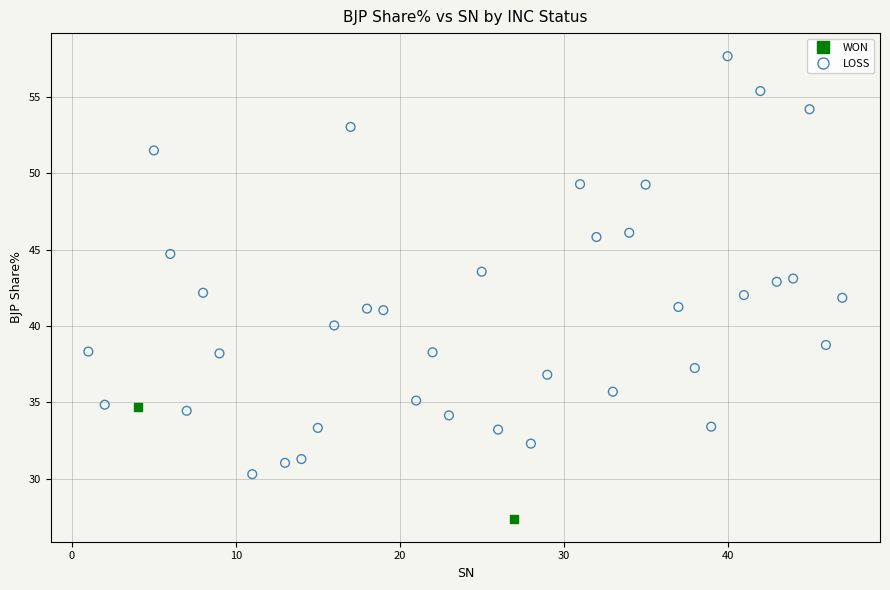

What are all the series names shown in the legend?

WON, LOSS